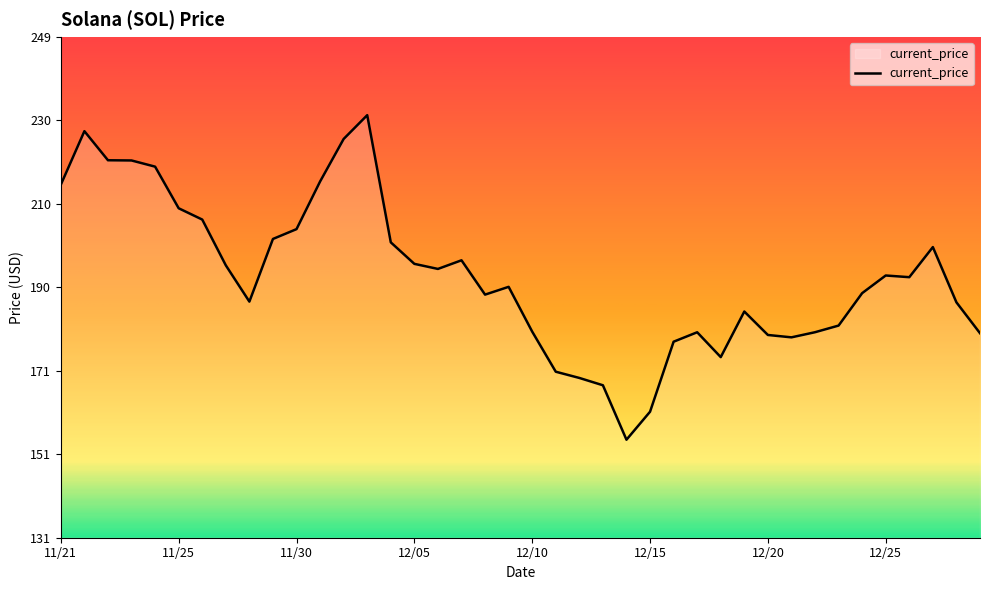

What is the difference between the maximum and minimum values?

76.7